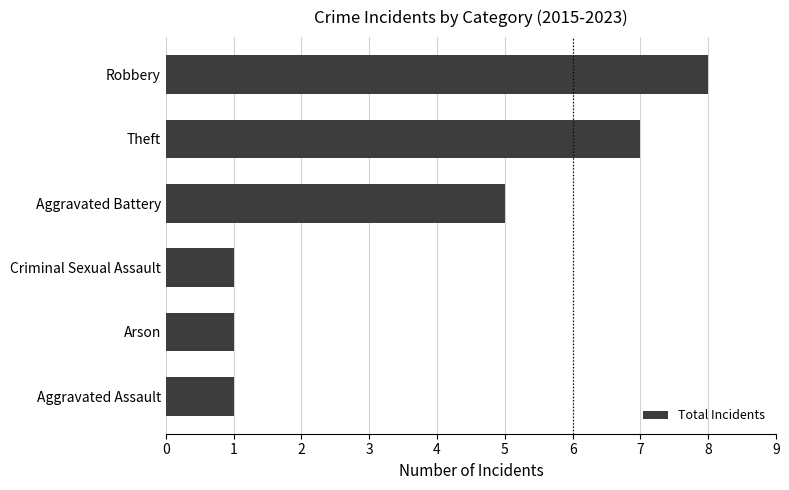

What is the difference between the maximum and minimum values?

7